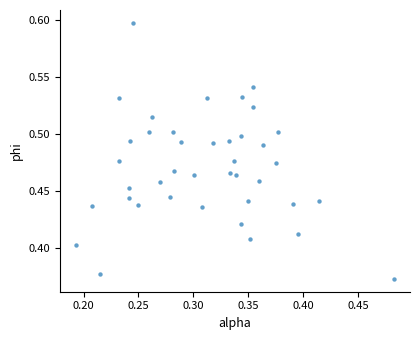

What is the range of X values (max minus min)?

0.3